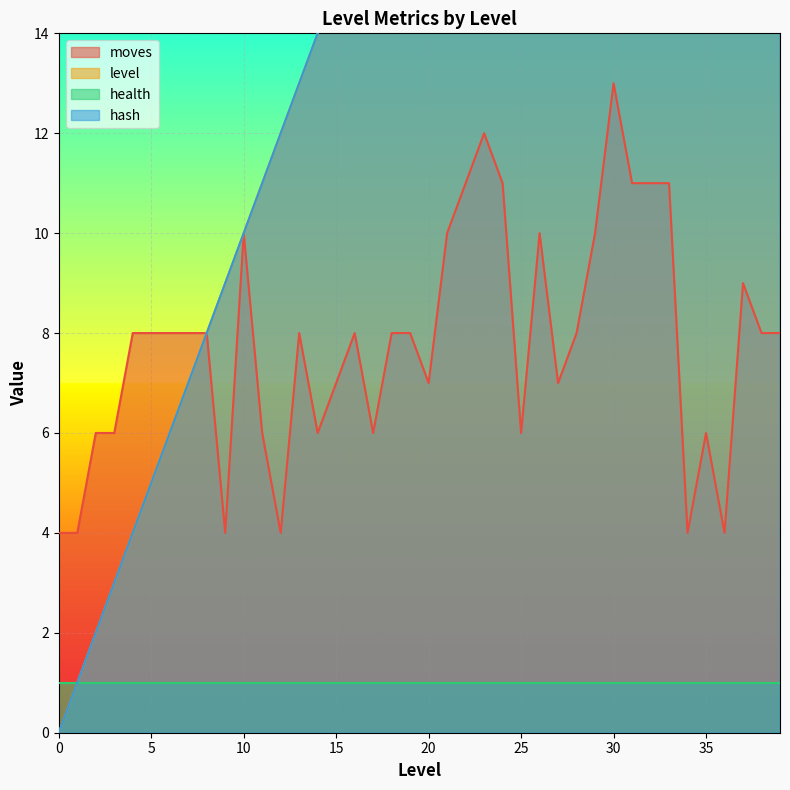

Between 2 and 24, which series saw the biggest shift?

level